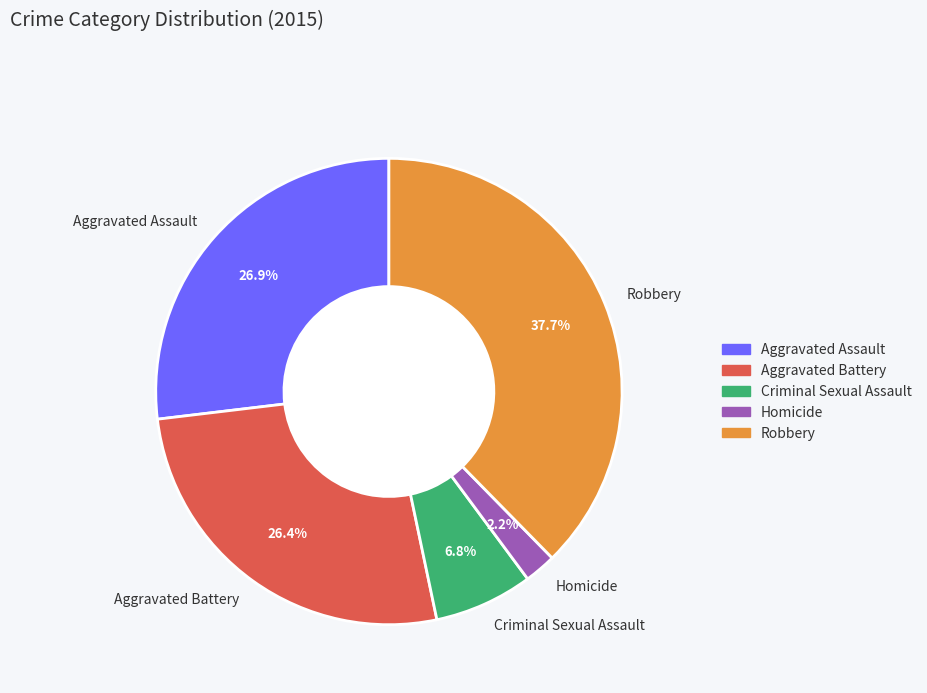

To the nearest percent, what is the combined percentage of Criminal Sexual Assault and Aggravated Assault?

34%